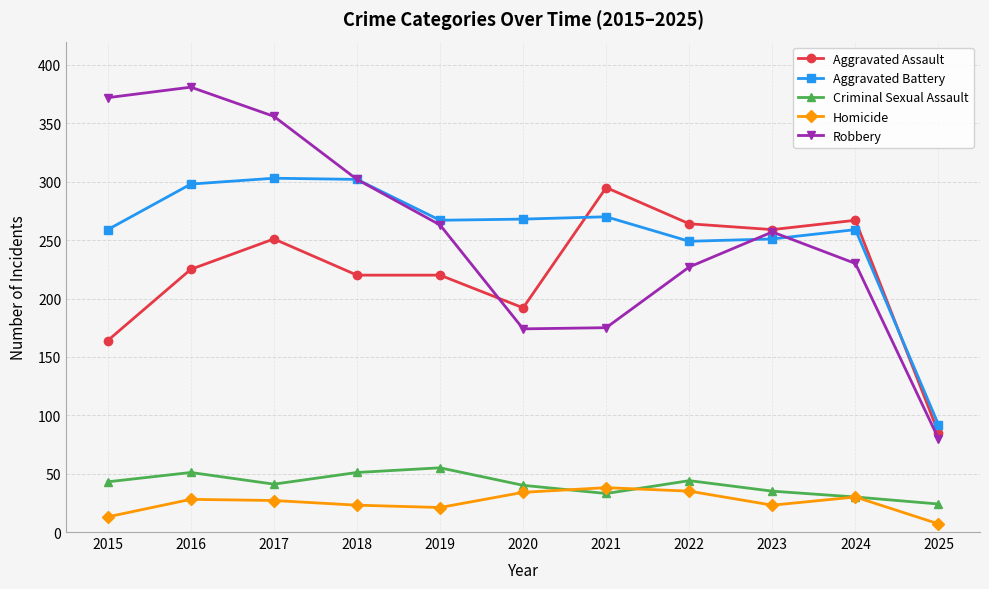

What is the value of the Homicide point at the 8th from the left?

35